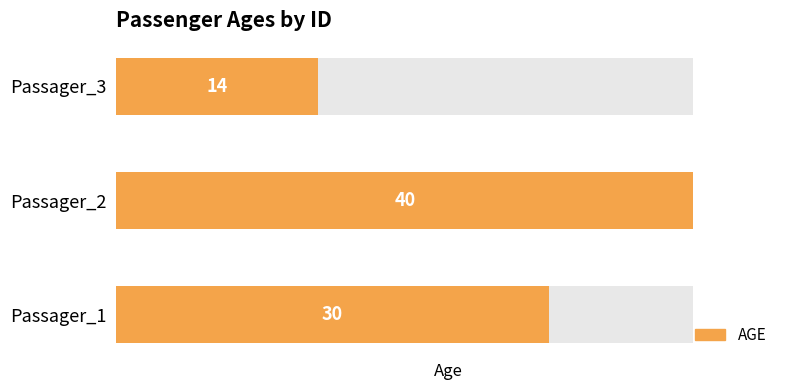

What is the value of the 3rd bar from the left?

14